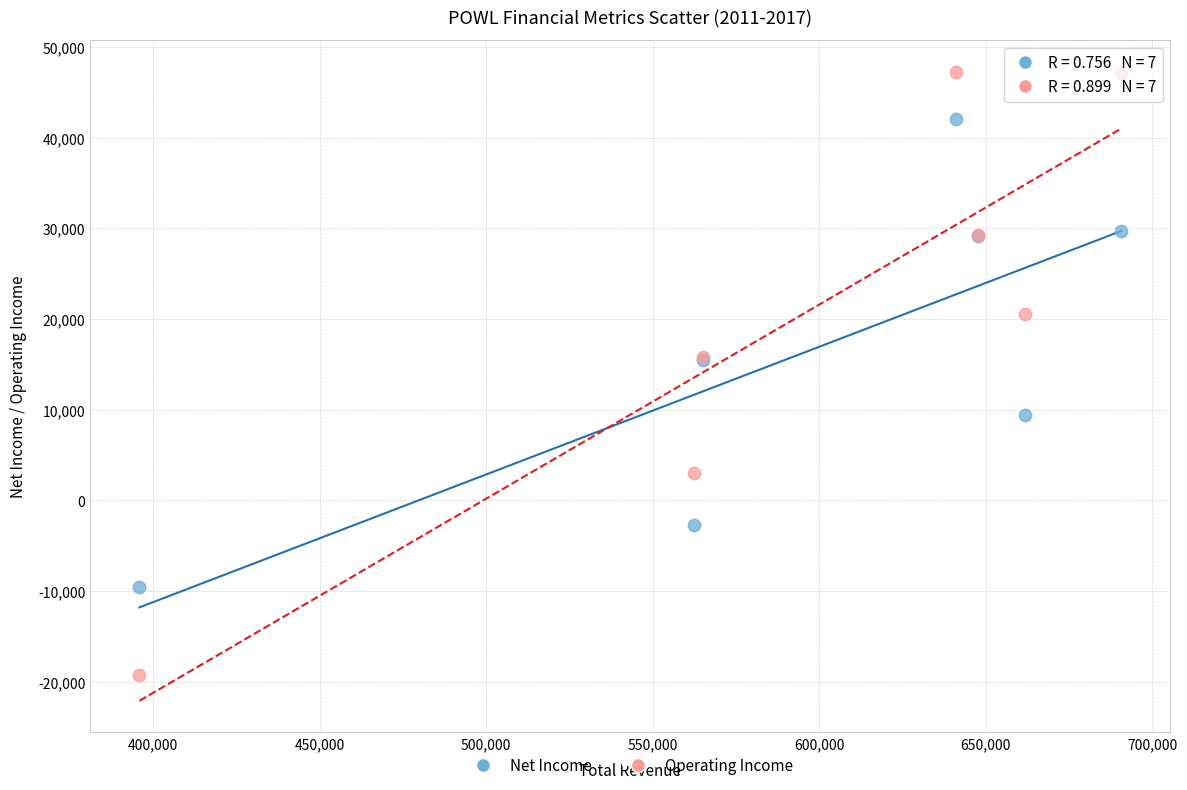

Which series reaches the maximum Y coordinate?

Operating Income